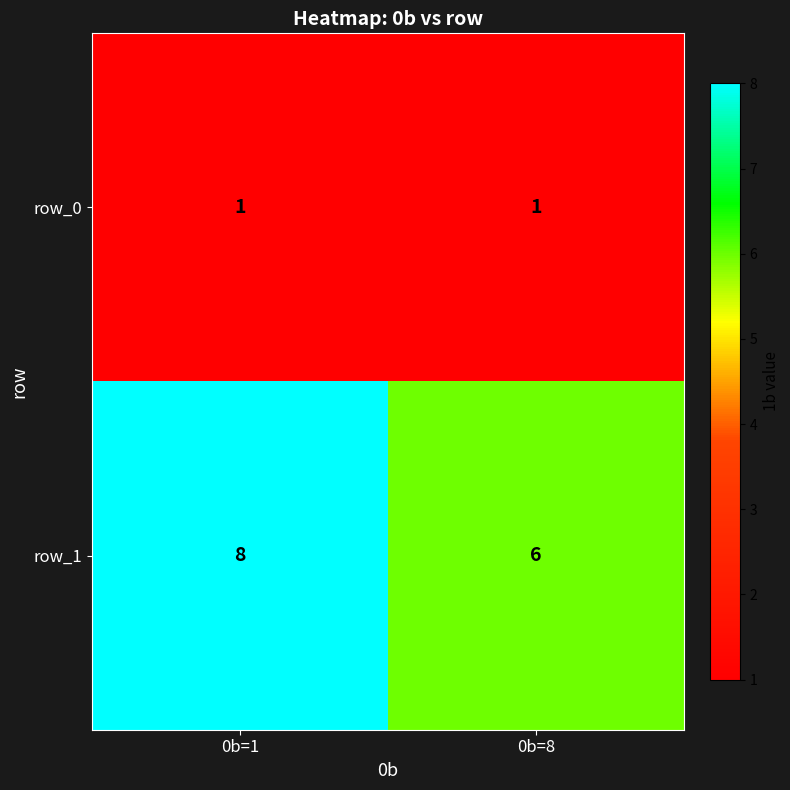

Which category has the highest value across all series?

0b=1